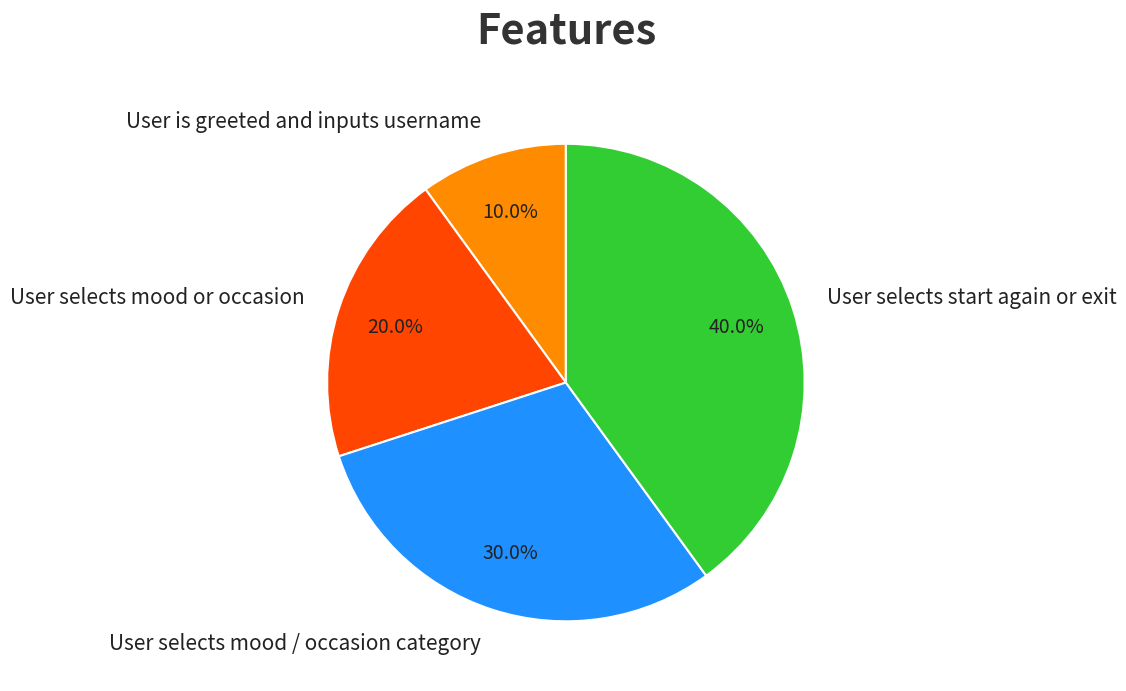

To the nearest percent, what is the combined percentage of User selects start again or exit and User selects mood / occasion category?

70%